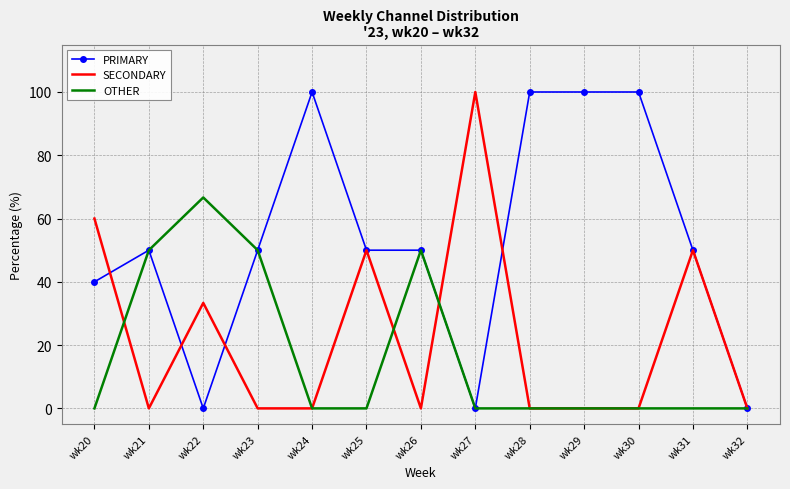

Count the OTHER values in the range 0 to 50.

12